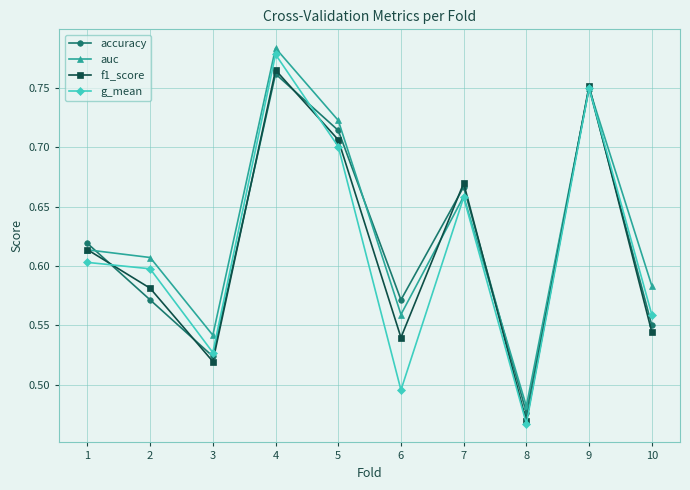

Where is the first local maximum for f1_score?

4